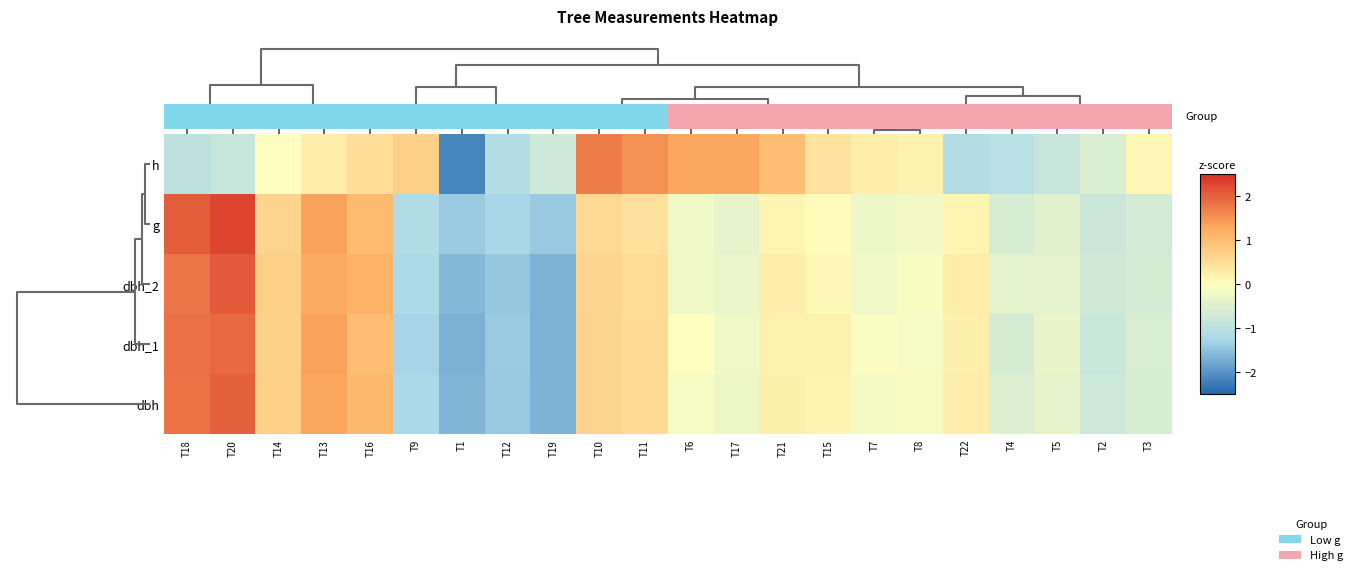

Reading left to right, transcribe all the data shown in this chart.

h: T18=-1.0	T20=-0.8	T14=-0.0	T13=0.3	T16=0.5	T9=0.7	T1=-2.1	T12=-1.1	T19=-0.7	T10=1.7	T11=1.5	T6=1.3	T17=1.3	T21=1.0	T15=0.4	T7=0.3	T8=0.2	T22=-1.1	T4=-1.0	T5=-0.8	T2=-0.5	T3=0.1
g: T18=2.0	T20=2.3	T14=0.7	T13=1.4	T16=1.0	T9=-1.1	T1=-1.4	T12=-1.3	T19=-1.4	T10=0.6	T11=0.5	T6=-0.2	T17=-0.4	T21=0.1	T15=0.1	T7=-0.3	T8=-0.2	T22=0.2	T4=-0.6	T5=-0.4	T2=-0.8	T3=-0.7
dbh_2: T18=1.8	T20=2.1	T14=0.7	T13=1.3	T16=1.1	T9=-1.2	T1=-1.6	T12=-1.4	T19=-1.6	T10=0.6	T11=0.5	T6=-0.2	T17=-0.3	T21=0.3	T15=0.1	T7=-0.2	T8=-0.1	T22=0.3	T4=-0.4	T5=-0.4	T2=-0.7	T3=-0.6
dbh_1: T18=1.9	T20=1.9	T14=0.7	T13=1.4	T16=1.0	T9=-1.3	T1=-1.7	T12=-1.4	T19=-1.6	T10=0.7	T11=0.6	T6=-0.0	T17=-0.2	T21=0.2	T15=0.2	T7=-0.1	T8=-0.1	T22=0.2	T4=-0.6	T5=-0.3	T2=-0.8	T3=-0.6
dbh: T18=1.8	T20=2.0	T14=0.7	T13=1.3	T16=1.1	T9=-1.2	T1=-1.6	T12=-1.4	T19=-1.6	T10=0.7	T11=0.5	T6=-0.1	T17=-0.3	T21=0.2	T15=0.2	T7=-0.1	T8=-0.1	T22=0.3	T4=-0.5	T5=-0.4	T2=-0.8	T3=-0.6